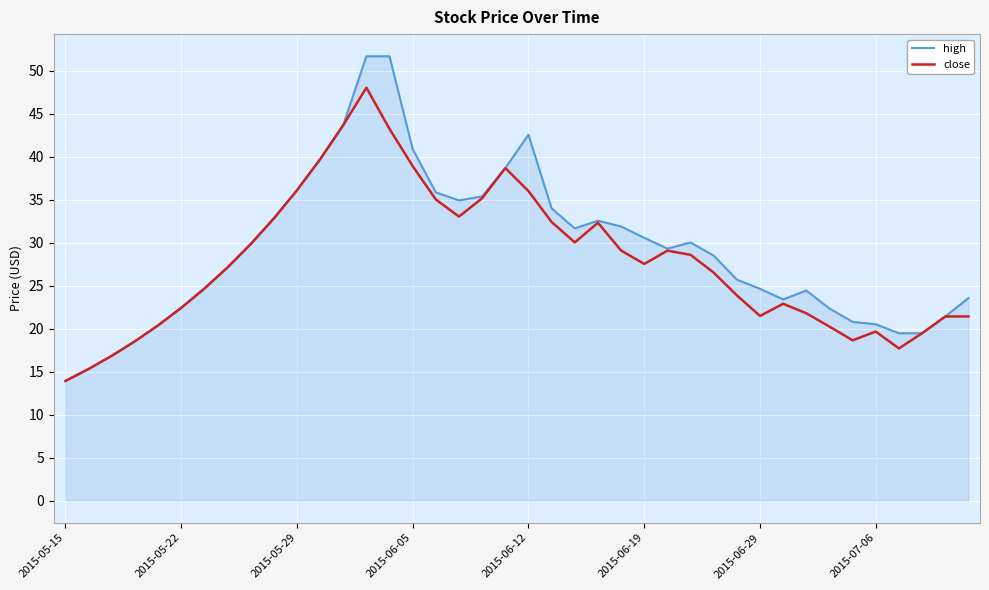

What is the maximum value for close?

48.0